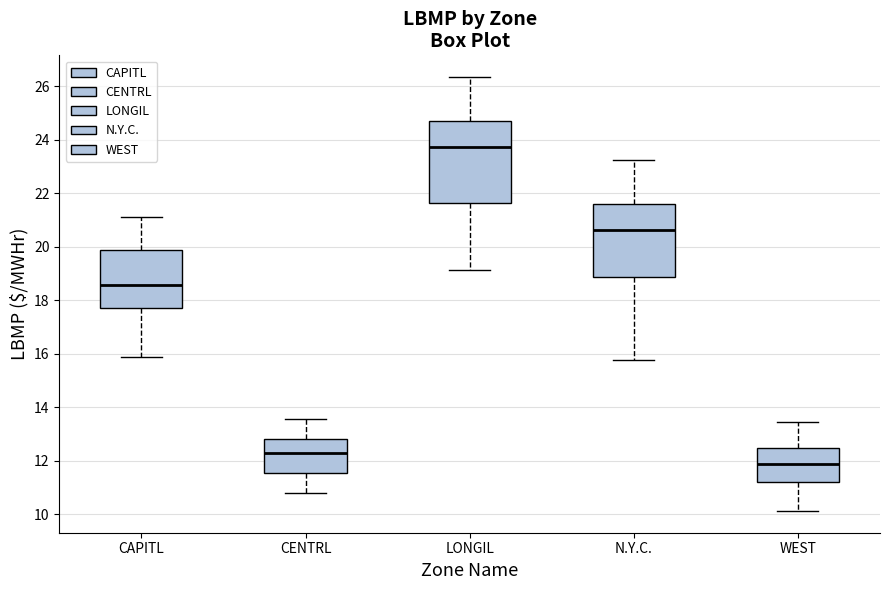

Where does the median line of the box for CAPITL sit on the y-axis? The values are not printed on the chart, so give them approximately, as read against the axis.

18.6